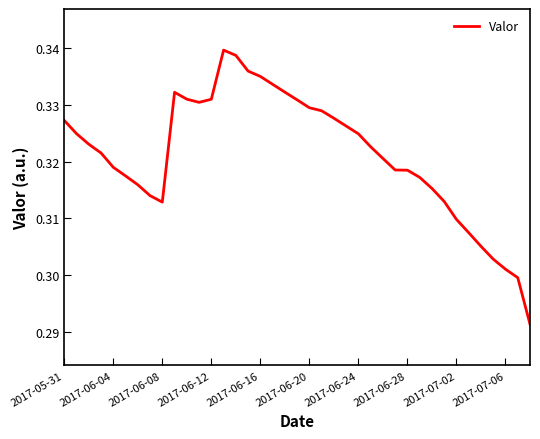

Which category has the lowest value across all series?

38